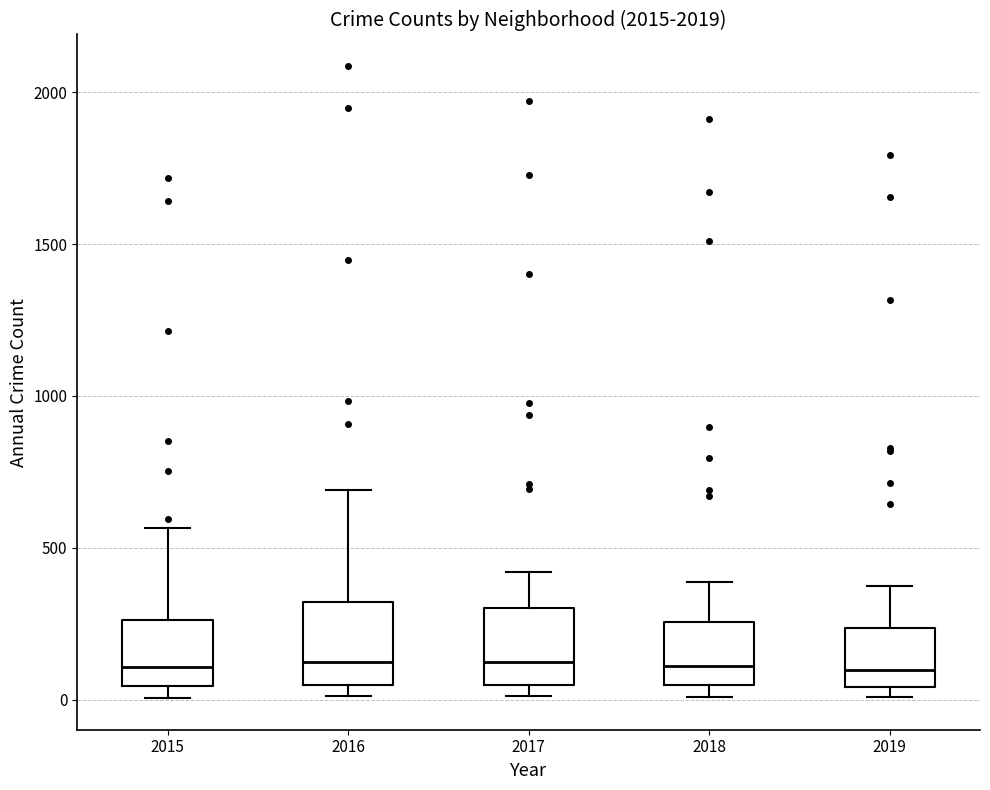

Reading left to right, transcribe this box plot: for each box, give where its median line is, the range the box spans, and where its two whiskers end, as read against the y-axis. The values are not printed on the chart, so give them approximately, as read against the axis.

2015: median 100, box 50 to 250, whiskers 0 to 550
2016: median 150, box 50 to 300, whiskers 0 to 700
2017: median 100, box 50 to 300, whiskers 0 to 400
2018: median 100, box 50 to 250, whiskers 0 to 400
2019: median 100, box 50 to 250, whiskers 0 to 400